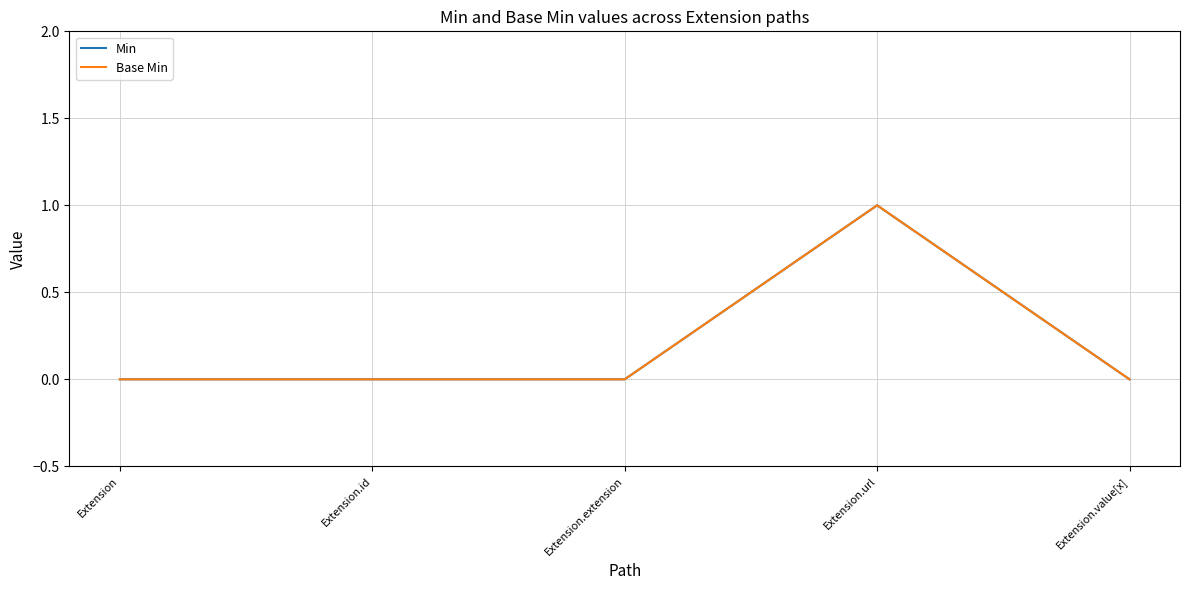

Does the chart have visible grid lines?

Yes